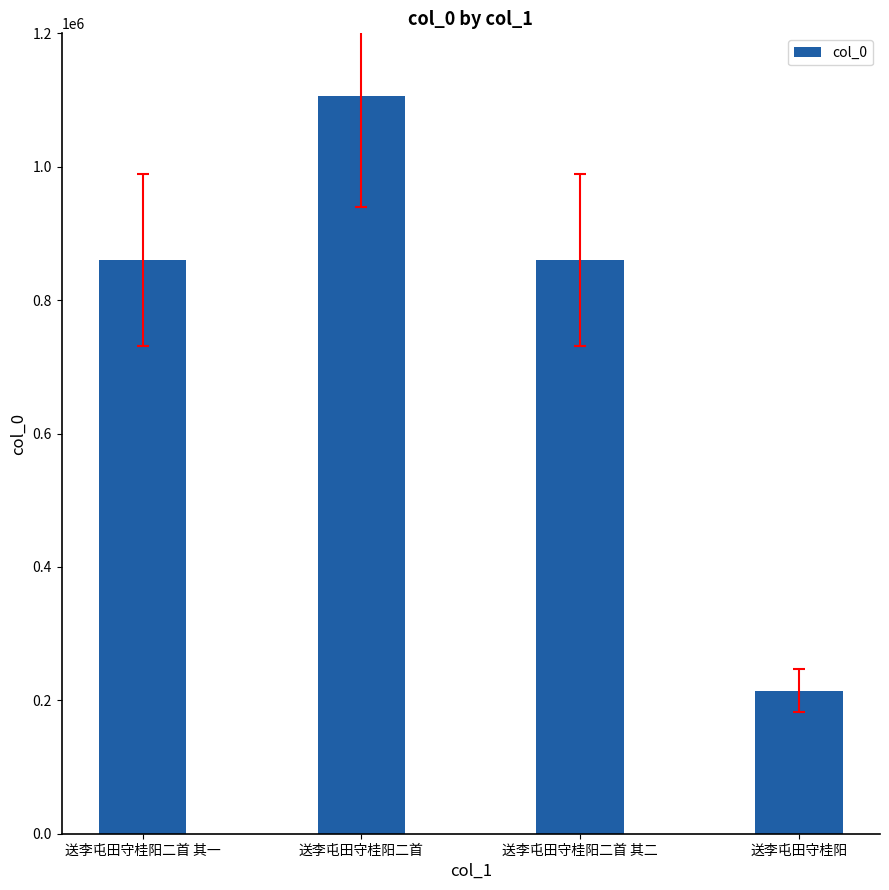

What is the label of the 4th bar from the left?

送李屯田守桂阳